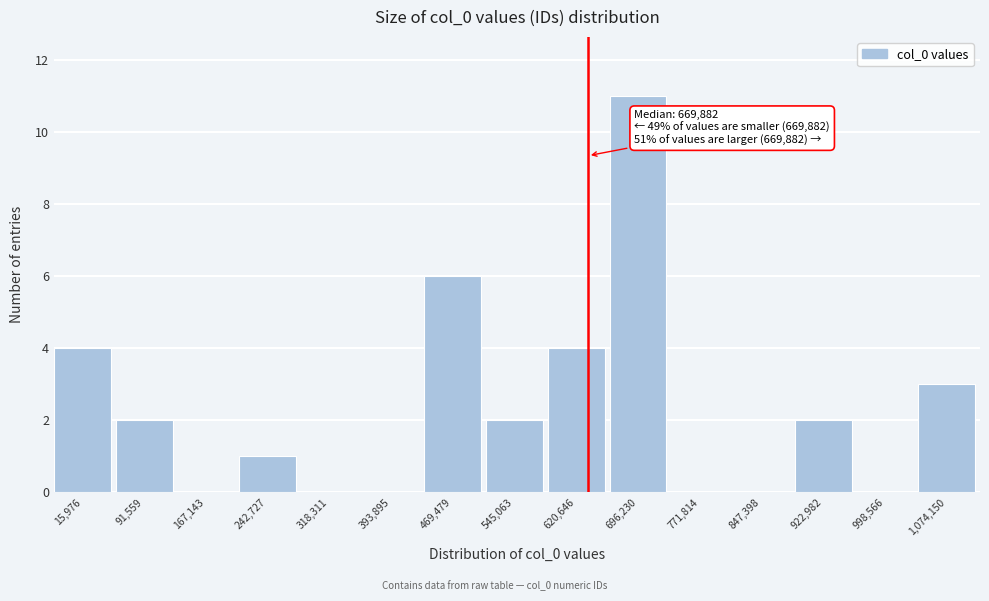

Reading left to right, what are all the values shown in this chart?

15,976=4	91,559=2	167,143=0	242,727=1	318,311=0	393,895=0	469,479=6	545,063=2	620,646=4	696,230=11	771,814=0	847,398=0	922,982=2	998,566=0	1,074,150=3